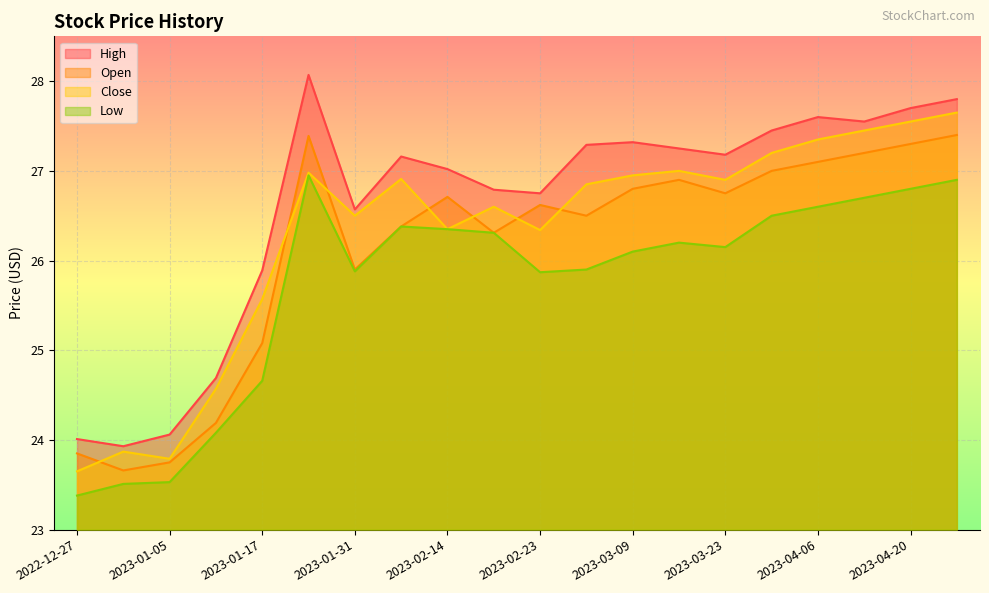

Is it true that Close equals 12.5 at 2023-04-27?

False